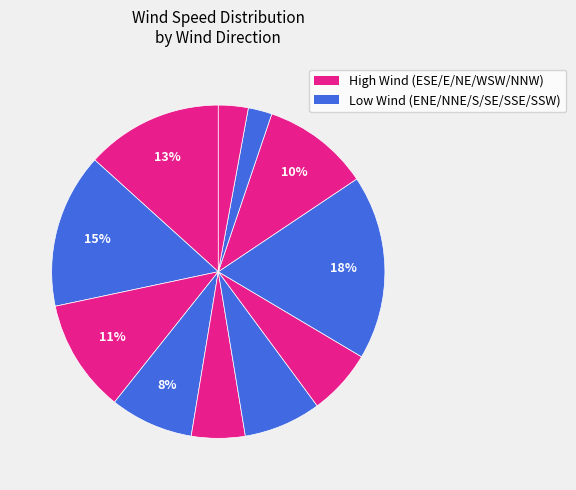

How many slices are in this pie chart?

11